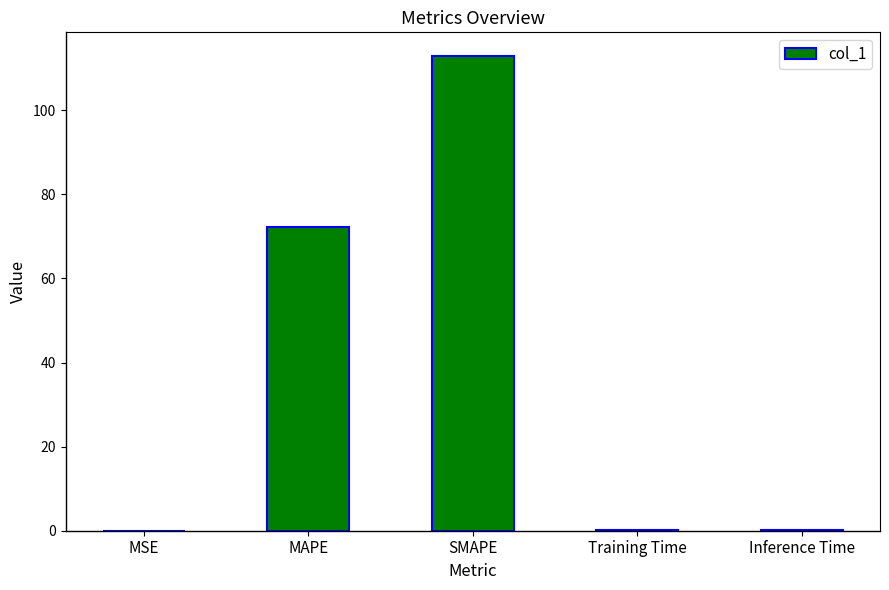

Which category has the highest value across all series?

SMAPE